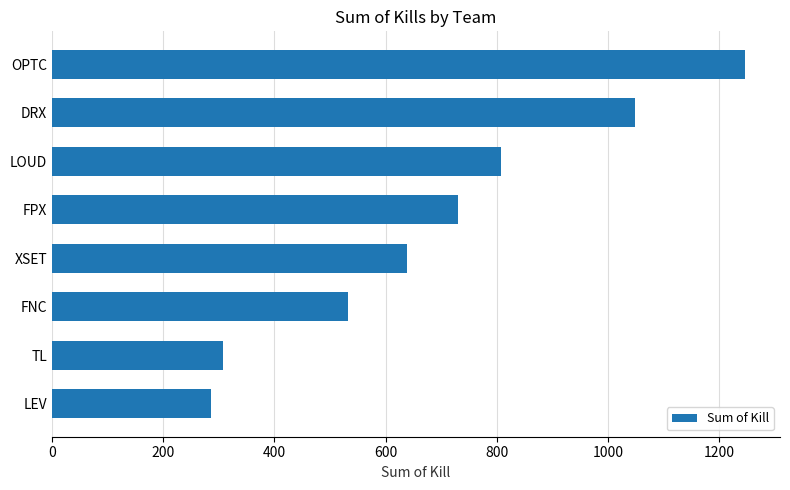

Rank the categories by value from lowest to highest.

LEV, TL, FNC, XSET, FPX, LOUD, DRX, OPTC